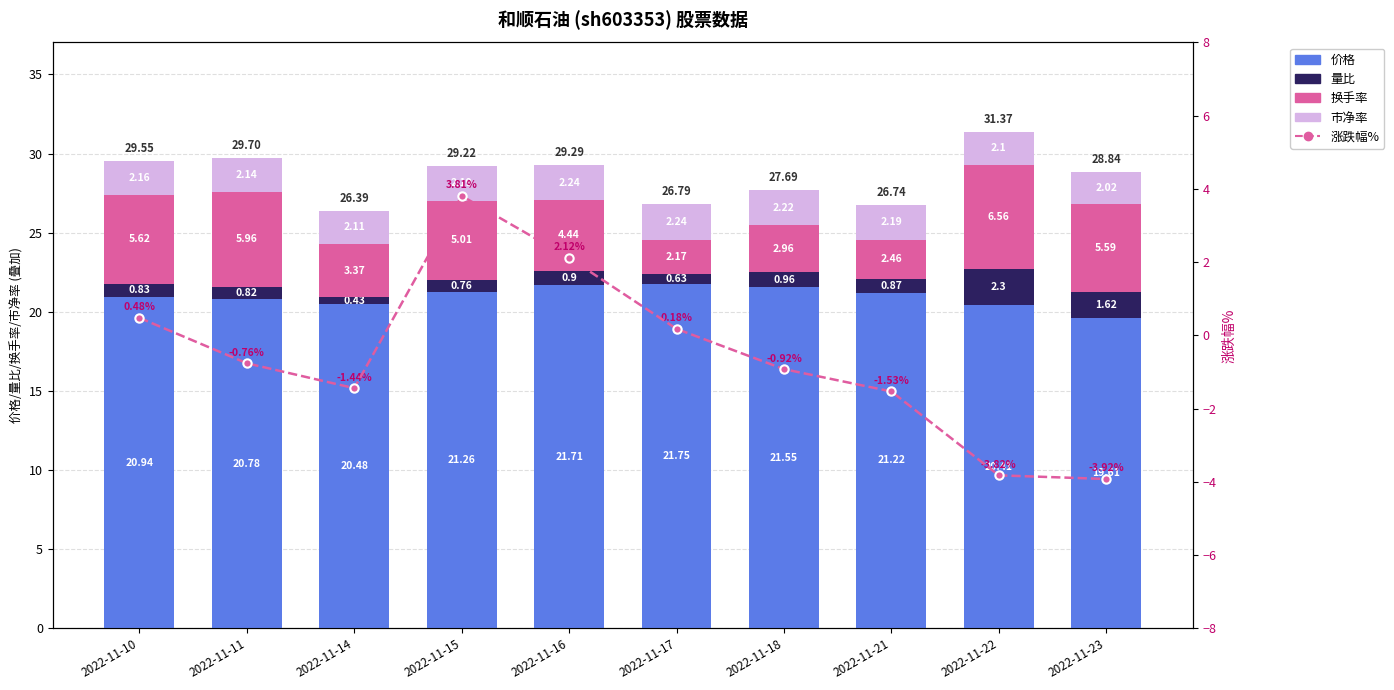

What is the difference between the 价格 values at 2022-11-21 and 2022-11-18?

0.3